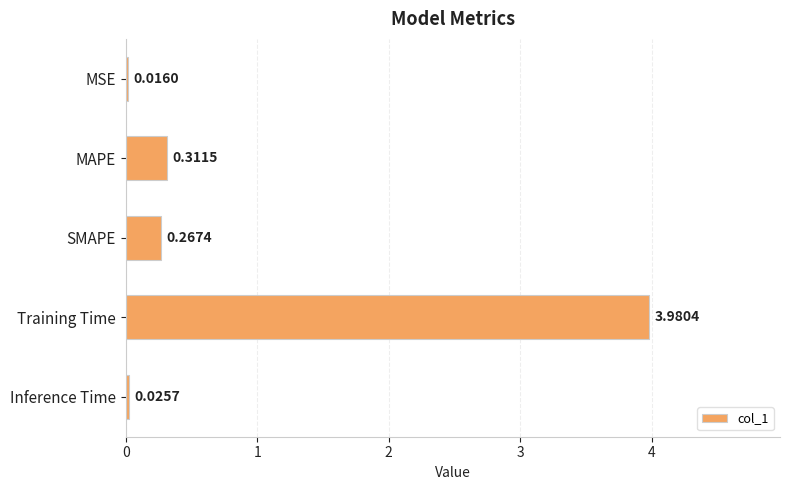

At which category does the chart reach its minimum across all series?

MSE